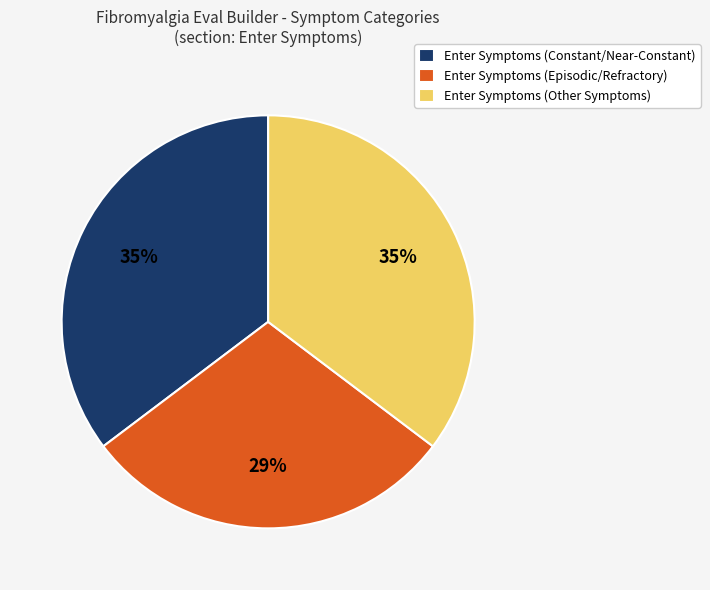

Does any single category account for the majority?

No